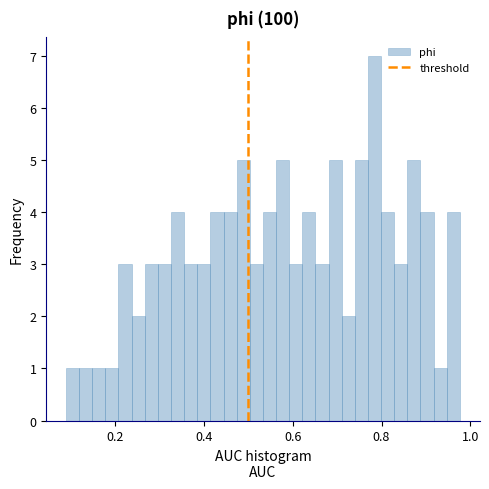

Around what value on the x-axis is the tallest bar? Give the approximate position of its centre, as read against the axis.

0.78